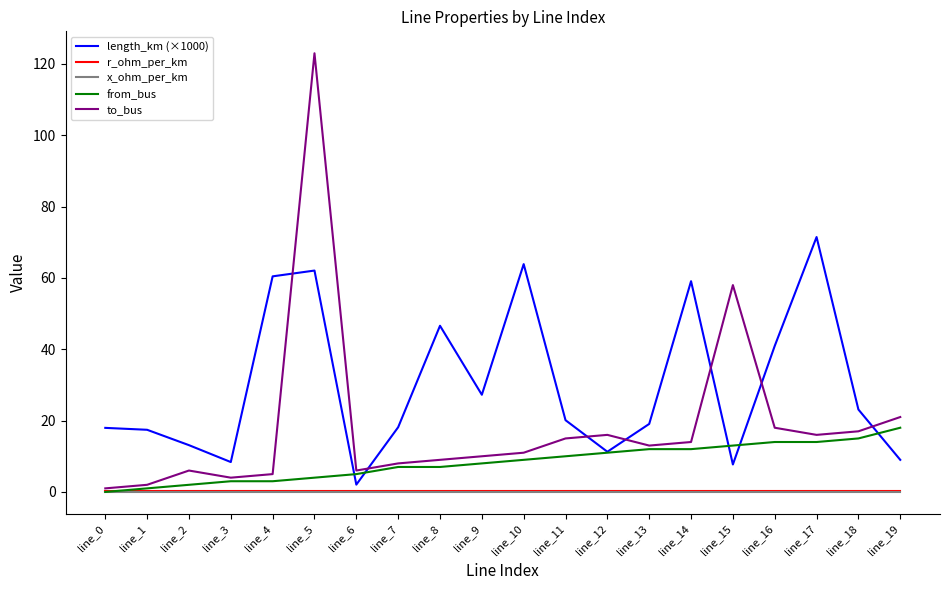

Where do to_bus and length_km (×1000) first cross each other?

line_4 and line_5